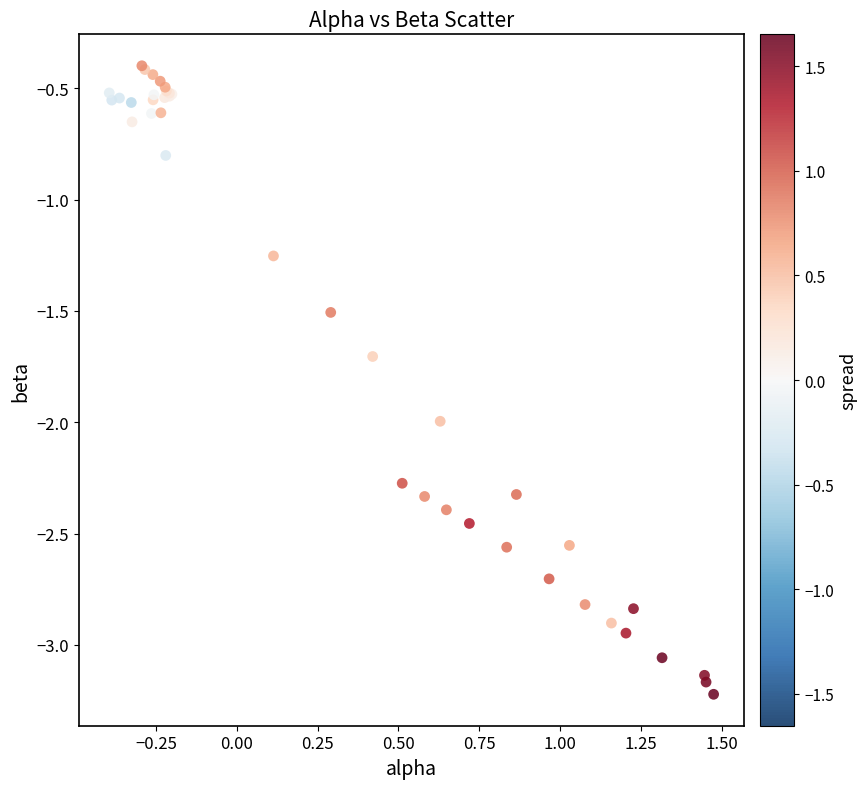

What Y value in the scatter plot is closest to -1?

-0.8